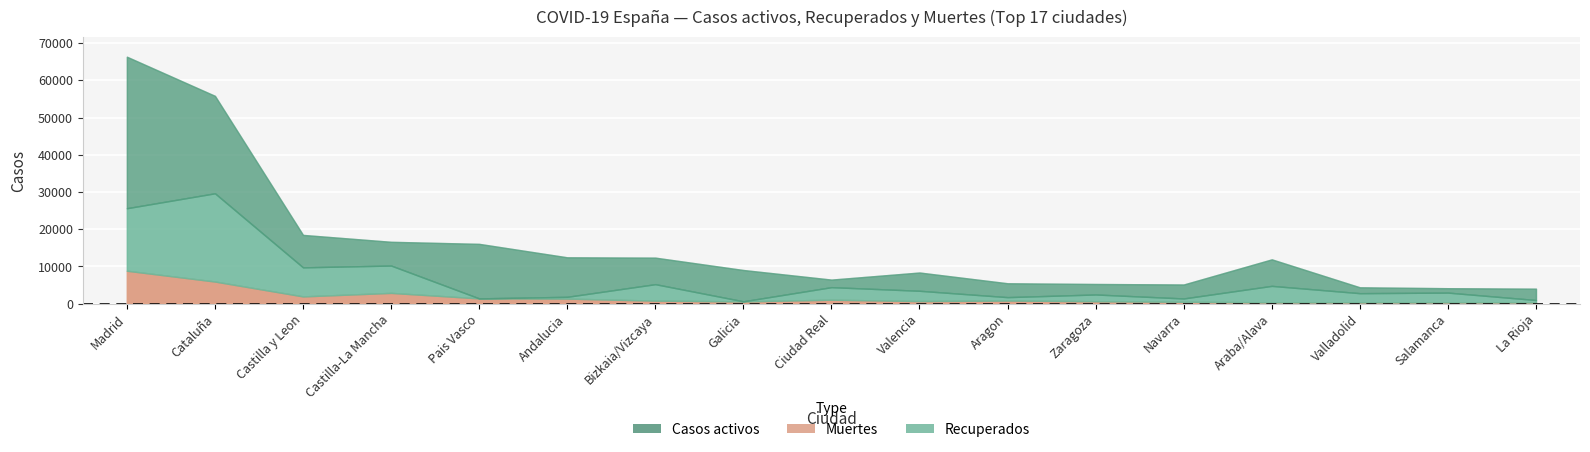

How many values in the Recuperados series are below 2613?

8